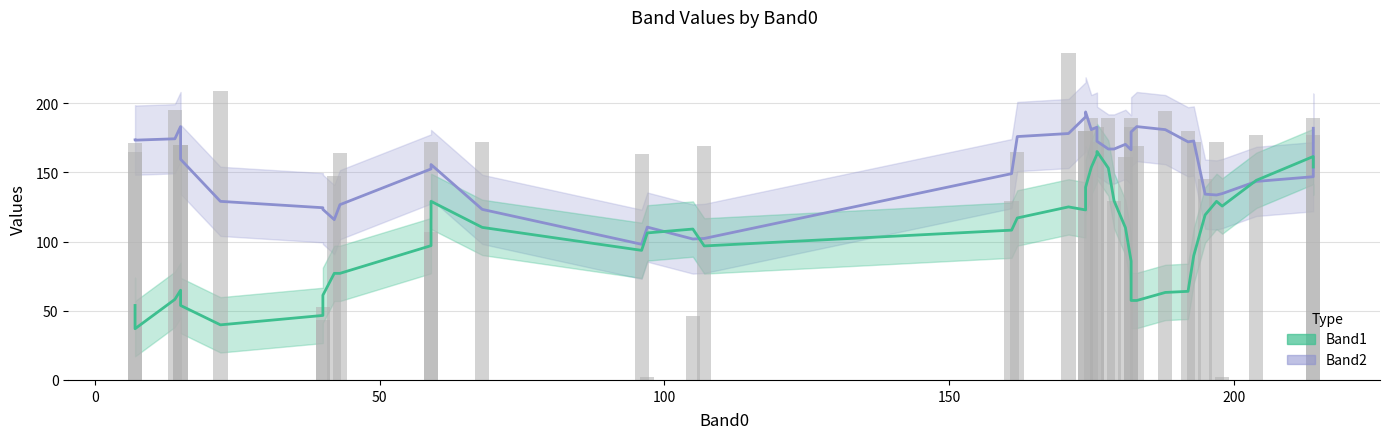

Are the bars grouped side by side (vs. stacked)?

Yes